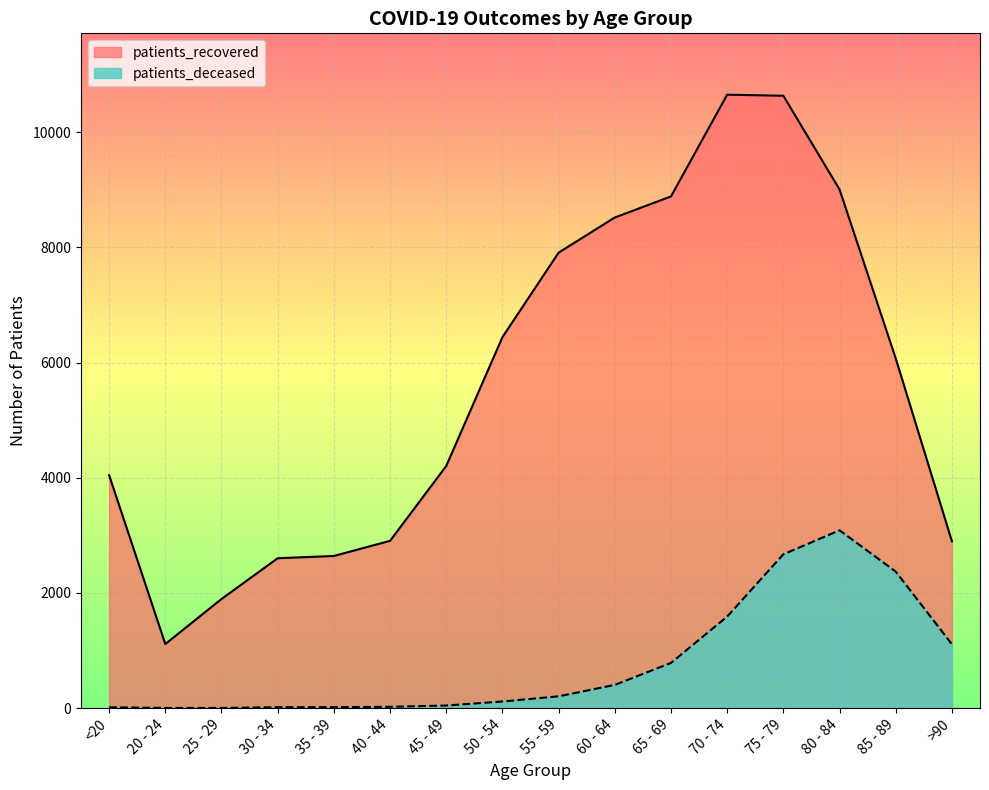

Reading left to right, what are all the values shown in this chart?

patients_recovered: <20=4045	20 - 24=1113	25 - 29=1895	30 - 34=2603	35 - 39=2642	40 - 44=2905	45 - 49=4205	50 - 54=6442	55 - 59=7910	60 - 64=8520	65 - 69=8886	70 - 74=10653	75 - 79=10634	80 - 84=9007	85 - 89=6073	>90=2898
patients_deceased: <20=15	20 - 24=3	25 - 29=3	30 - 34=16	35 - 39=17	40 - 44=23	45 - 49=45	50 - 54=115	55 - 59=205	60 - 64=403	65 - 69=785	70 - 74=1590	75 - 79=2671	80 - 84=3088	85 - 89=2371	>90=1109